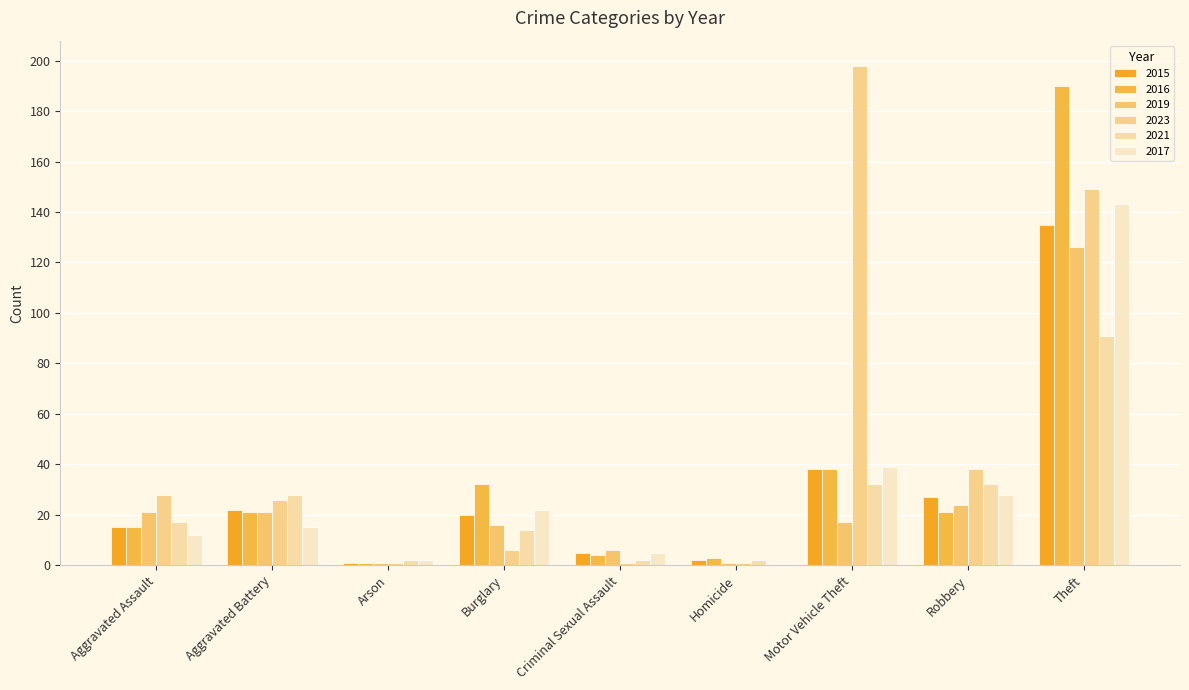

How many data points does each series have?

9